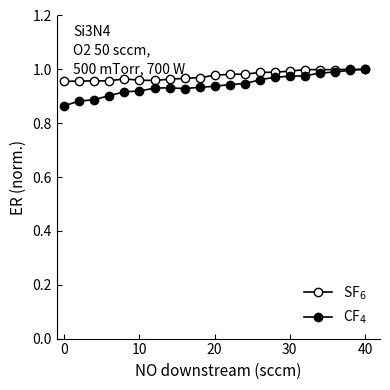

In CF$_4$, how many points are lower than both neighbors (excluding endpoints)?

1